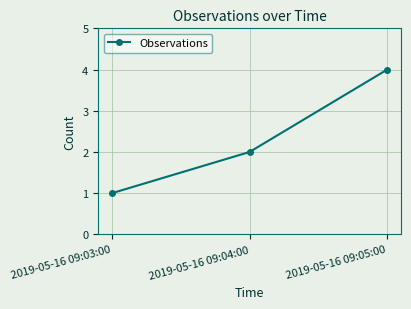

Between 2019-05-16 09:05:00 and 2019-05-16 09:03:00, which is larger?

2019-05-16 09:05:00